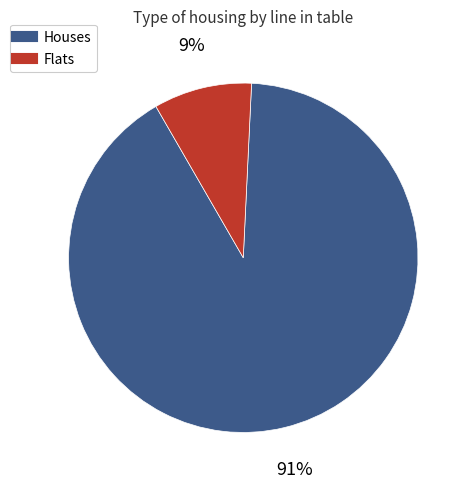

Is there any slice that represents more than half of the pie?

Yes